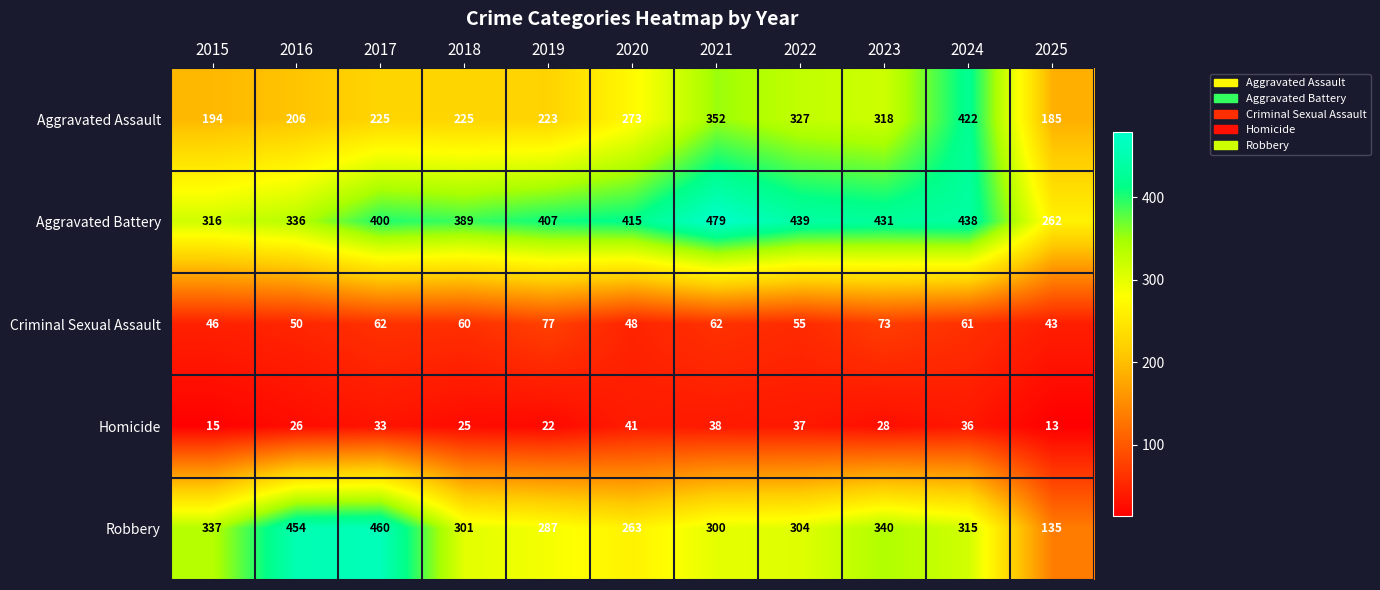

What is the greatest value displayed?

479